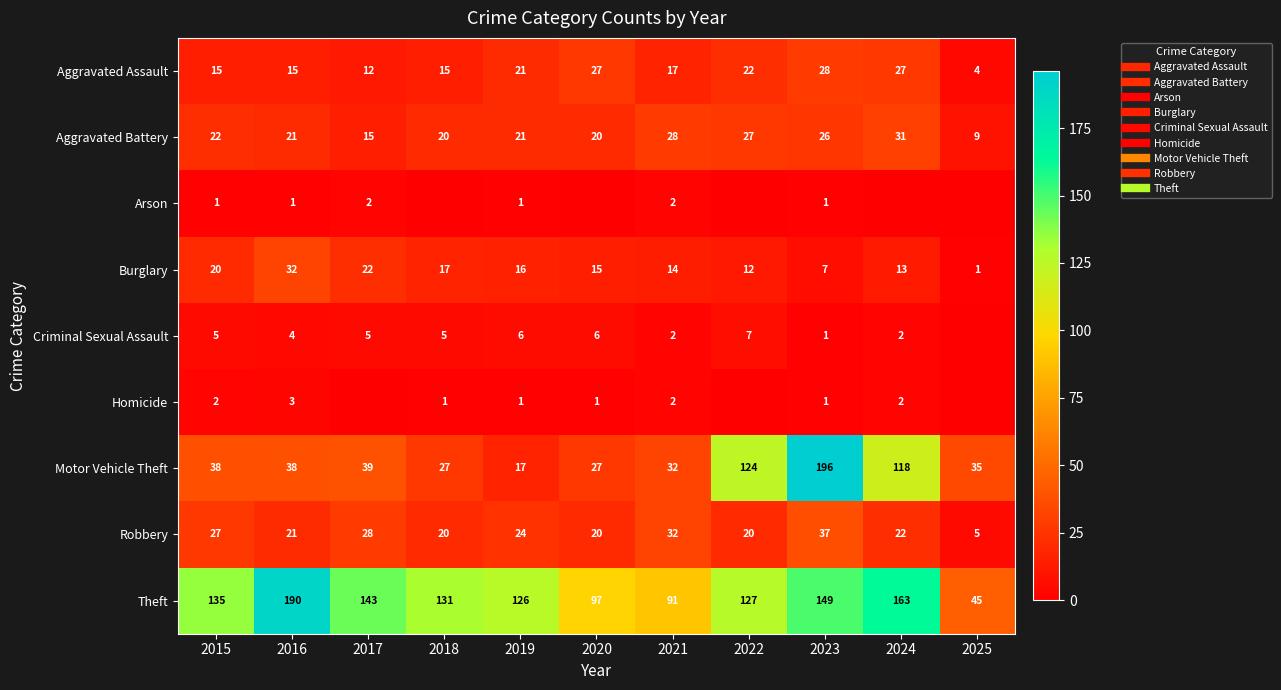

Which series has the largest total across all categories?

Theft